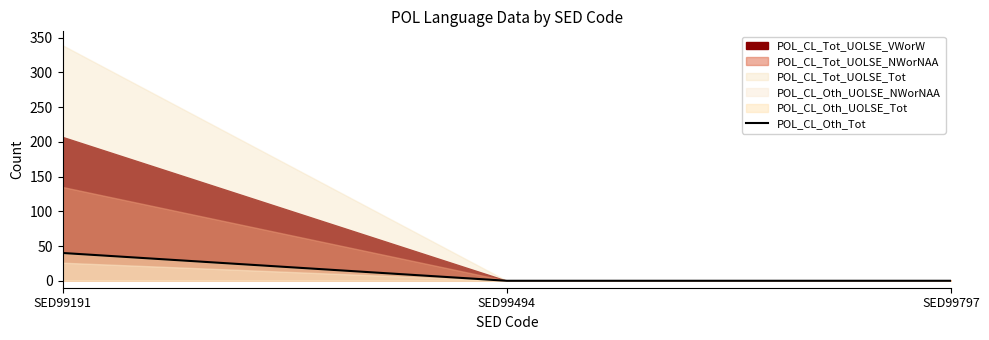

List the labels in order of value, smallest first.

SED99494, SED99797, SED99191